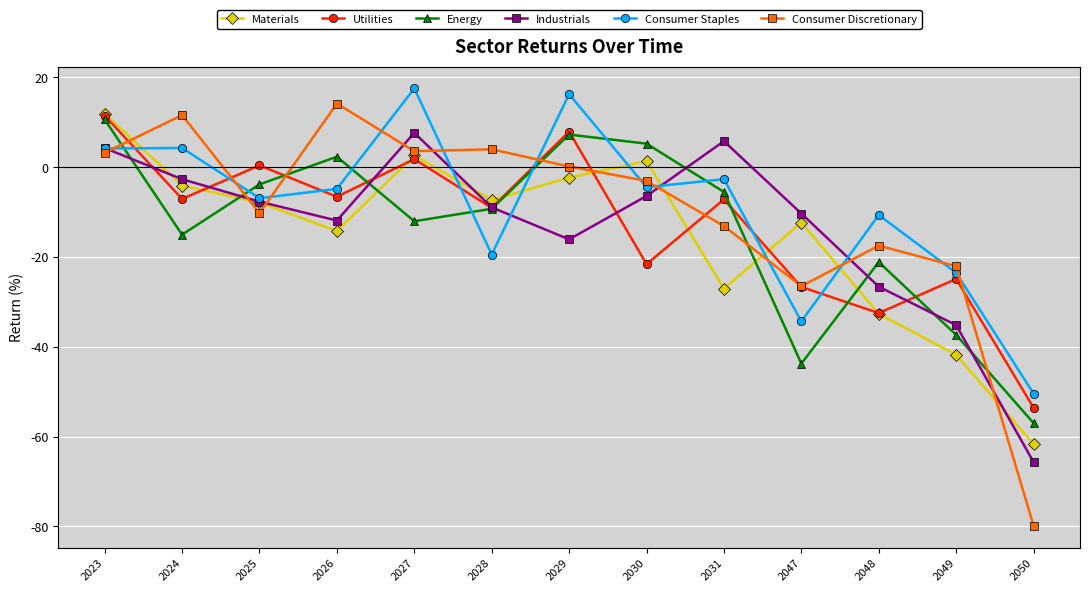

How many values in Industrials are below zero?

10